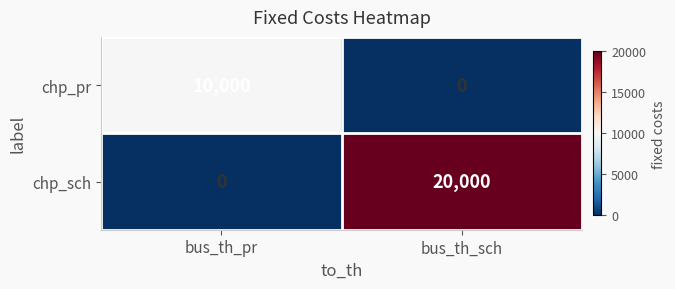

Reading right to left, list all the values displayed in this chart.

chp_pr: bus_th_sch=0	bus_th_pr=10000
chp_sch: bus_th_sch=20000	bus_th_pr=0